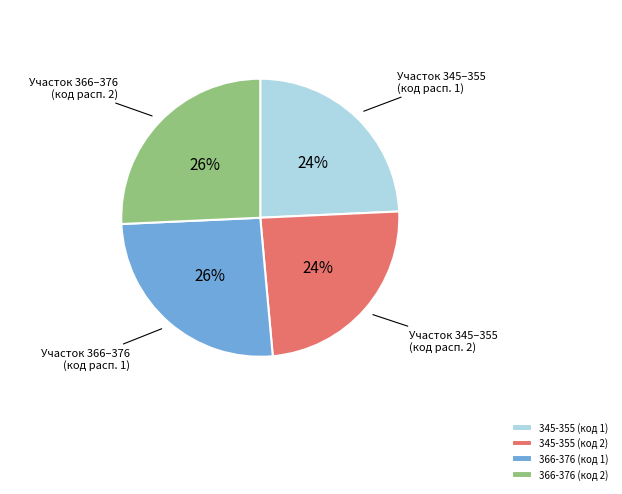

To the nearest percent, what portion does 345-355 (код 1) represent?

24%